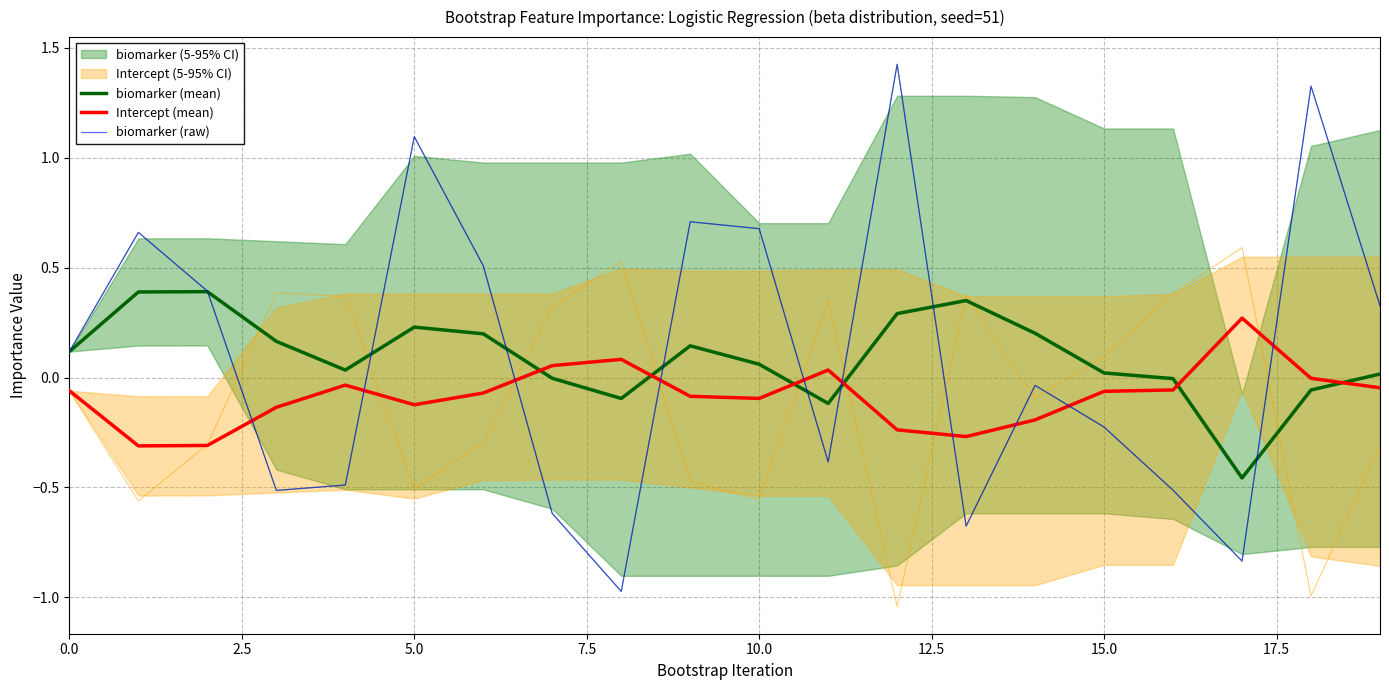

How many intersections are there between Intercept (mean) and biomarker (mean)?

6